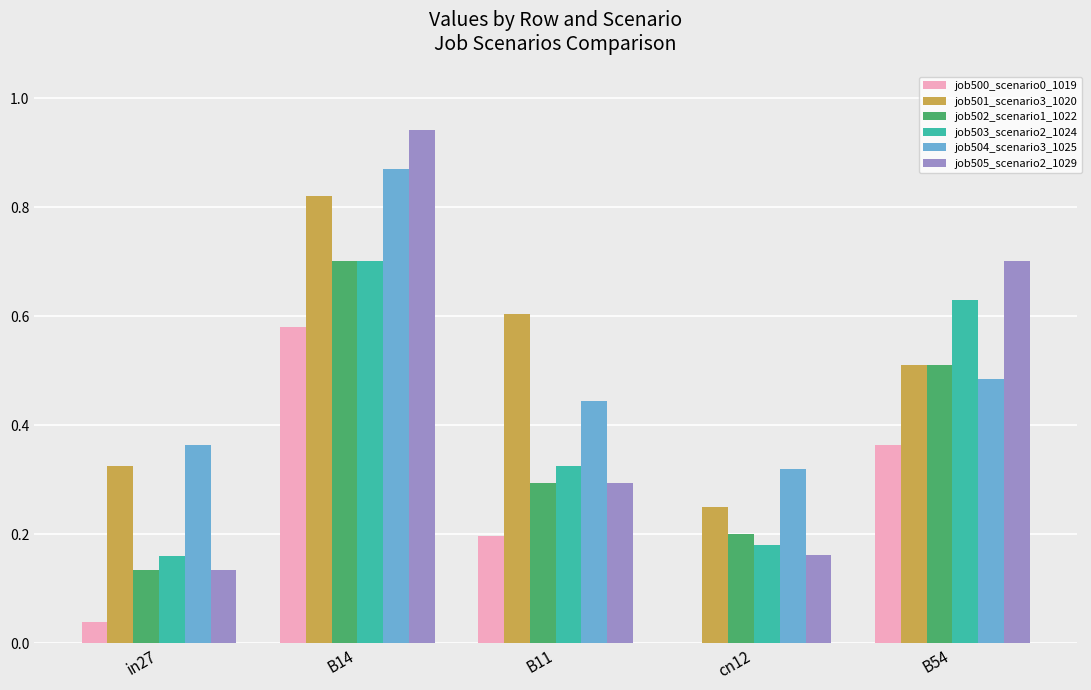

At which category is the sum across all series the highest?

B14